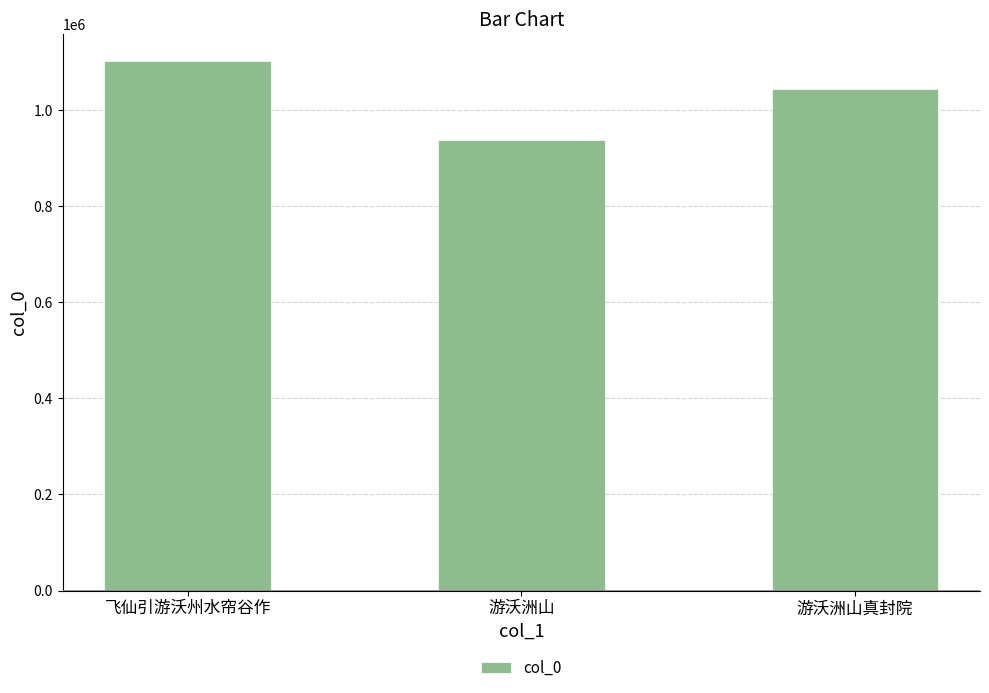

Which category has the lowest value across all series?

游沃洲山